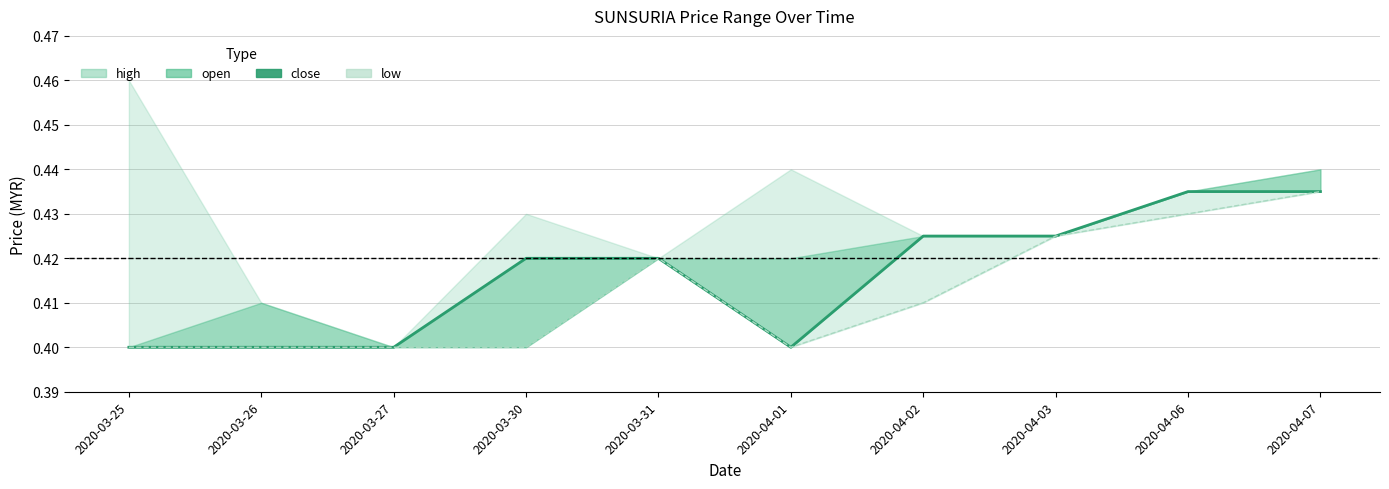

Does the chart display data point markers on the line(s)?

No